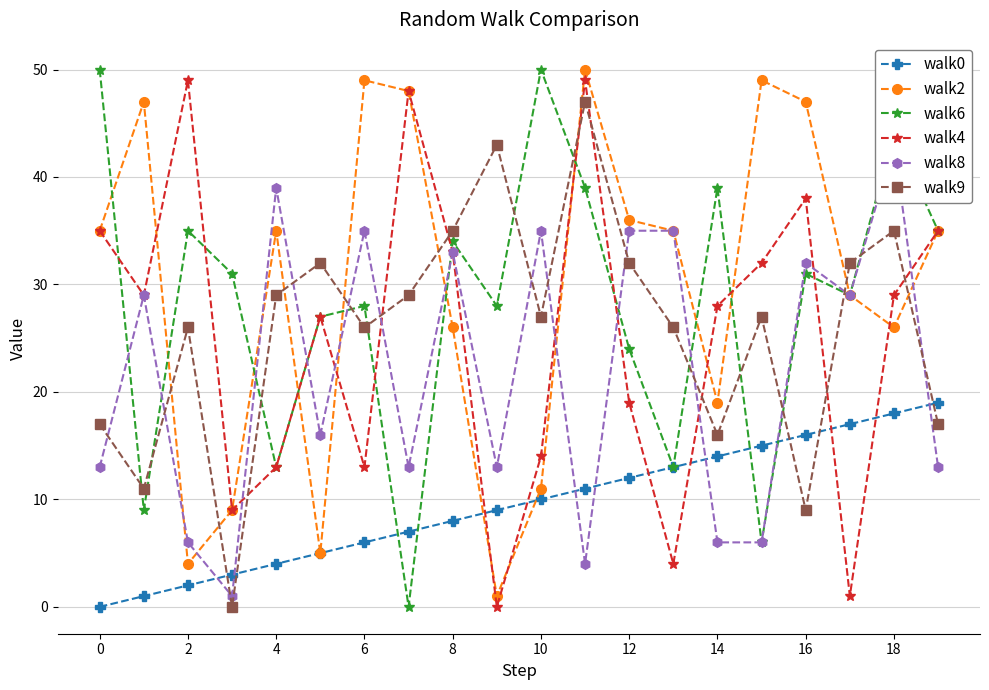

What are all the series names shown in the legend?

walk0, walk2, walk6, walk4, walk8, walk9